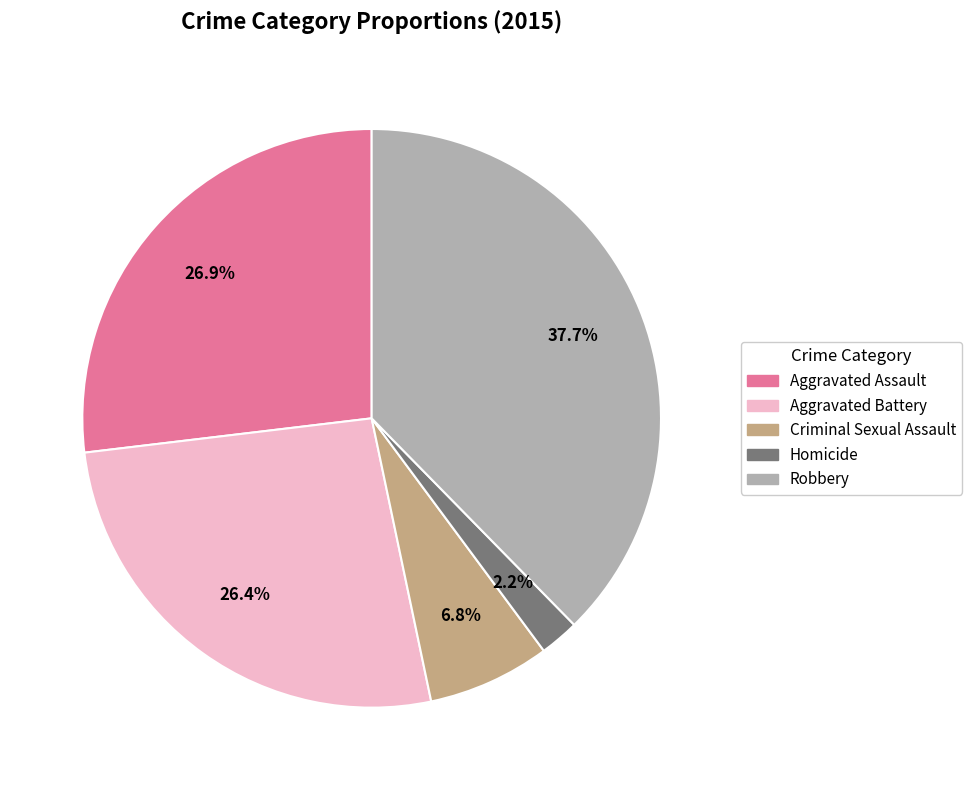

Count the number of slices in the pie.

5